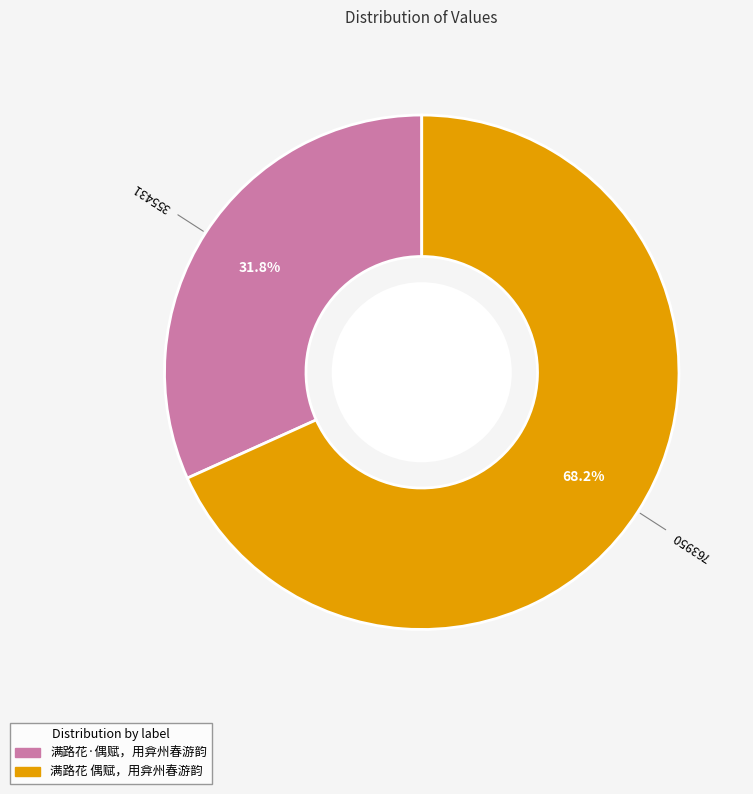

What percentage is the 满路花 偶赋，用弇州春游韵 slice, to the nearest percent?

68%